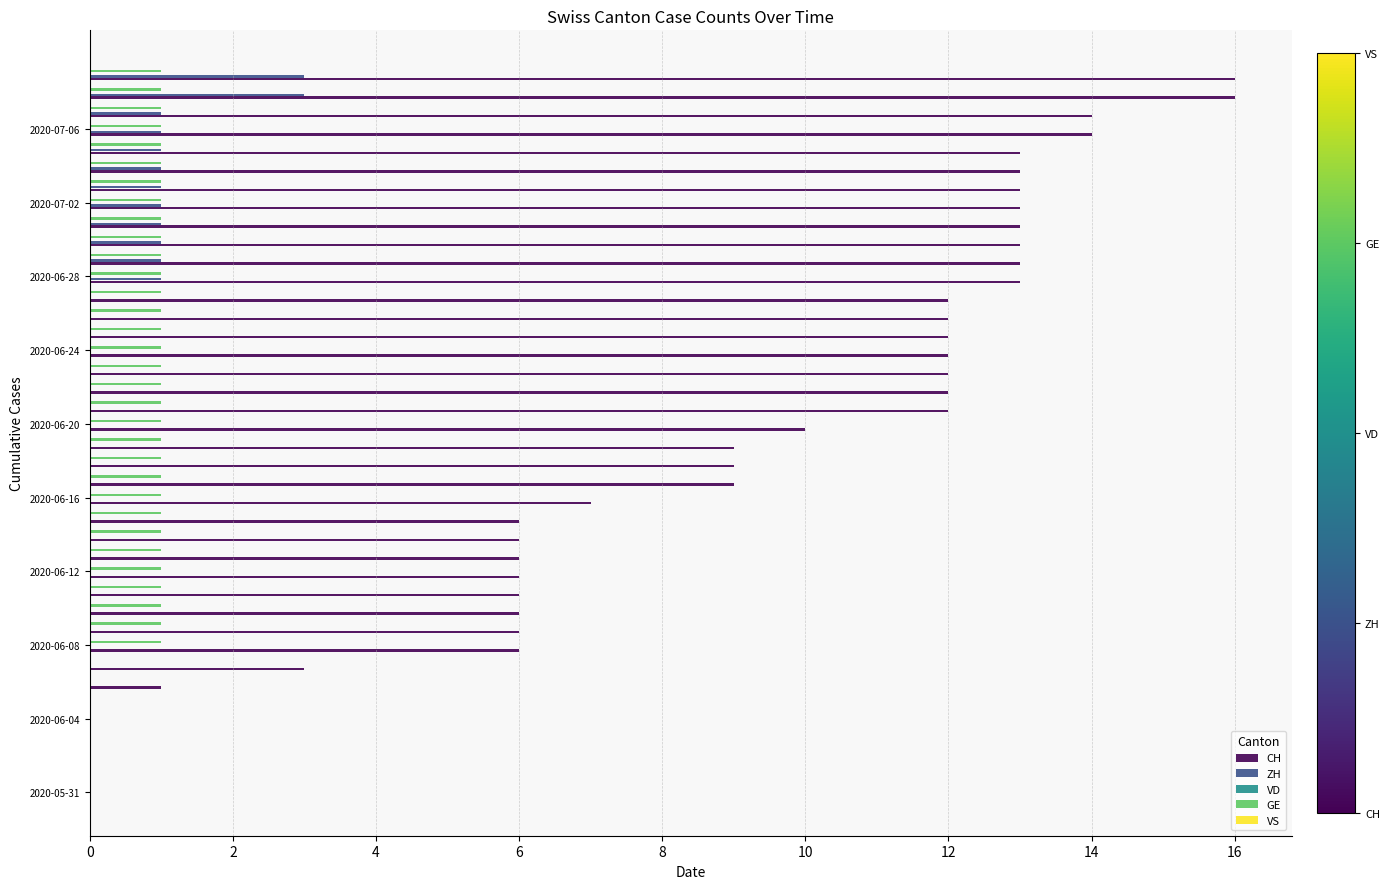

Which series has the largest total across all categories?

CH